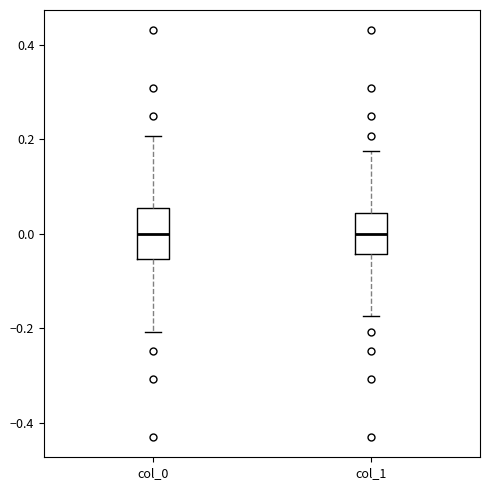

Reading left to right, read every box against the y-axis: the position of its median line, the range the box covers, and the ends of its whiskers. The values are not printed on the chart, so give them approximately, as read against the axis.

col_0: median 0.00, box -0.06 to 0.06, whiskers -0.20 to 0.20
col_1: median 0.00, box -0.04 to 0.04, whiskers -0.18 to 0.18